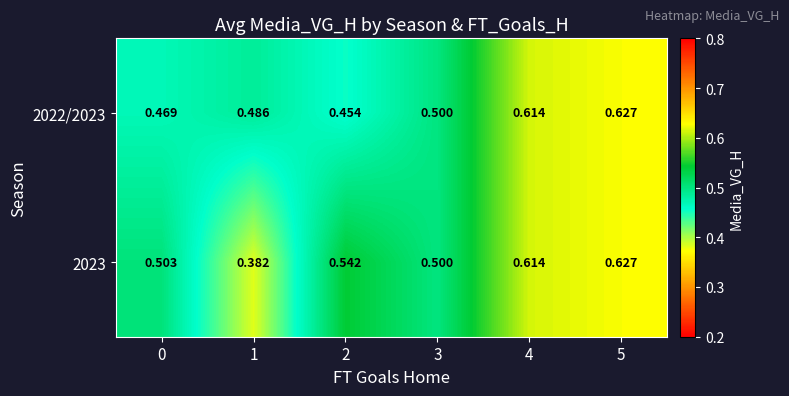

Count the number of categories in the chart.

6